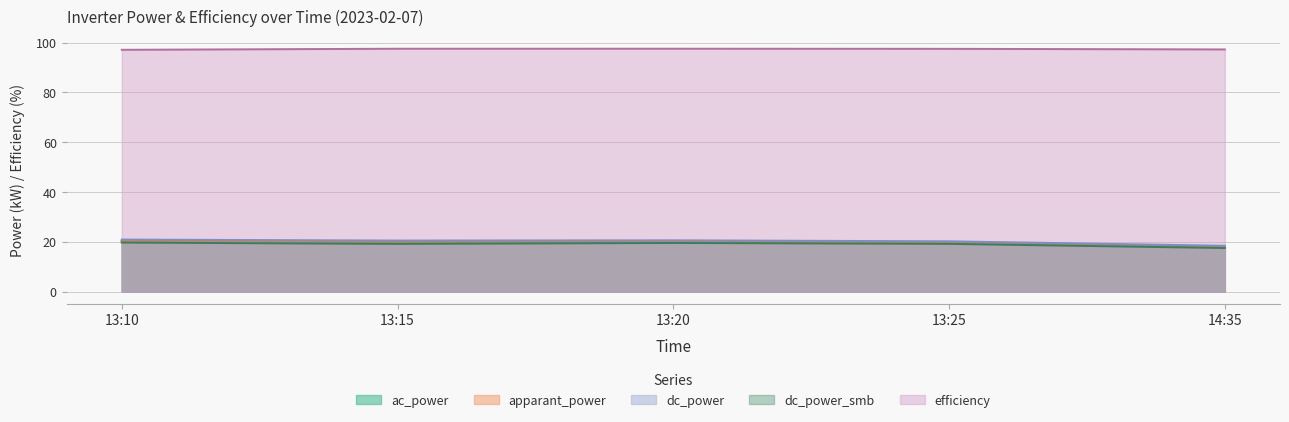

Reading right to left, transcribe all the data shown in this chart.

ac_power: 14:35=17.9	13:25=19.7	13:20=20.1	13:15=20.0	13:10=20.3
apparant_power: 14:35=17.9	13:25=19.7	13:20=20.1	13:15=20.0	13:10=20.3
dc_power: 14:35=18.4	13:25=20.2	13:20=20.6	13:15=20.5	13:10=20.9
dc_power_smb: 14:35=17.5	13:25=19.2	13:20=19.5	13:15=19.1	13:10=19.7
efficiency: 14:35=97.3	13:25=97.5	13:20=97.6	13:15=97.6	13:10=97.1